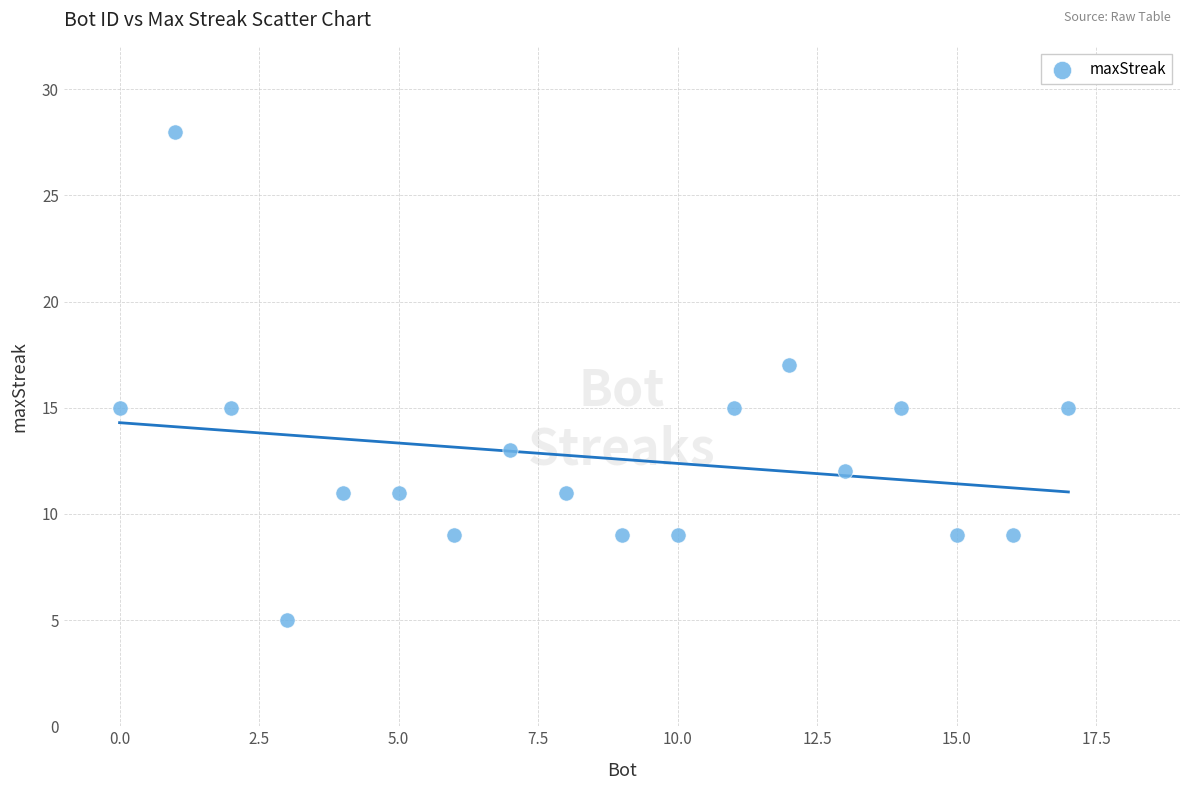

What is the range of Y values (max minus min)?

23